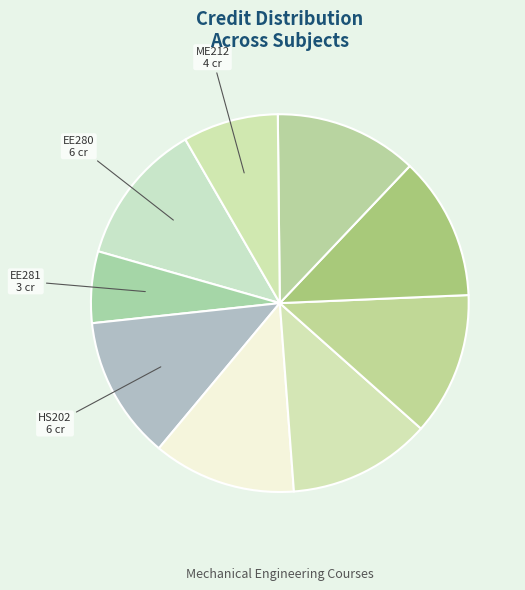

Does any single category account for the majority?

No